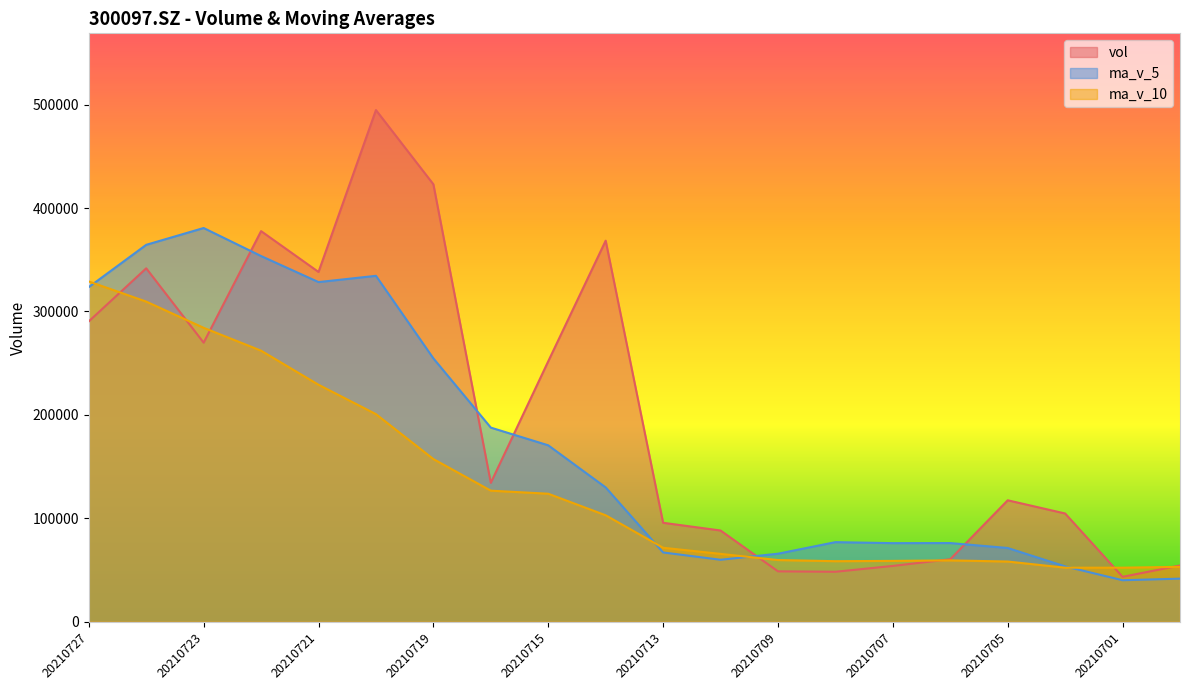

True or false: vol has a value of 251844.6 at 20210715.

True